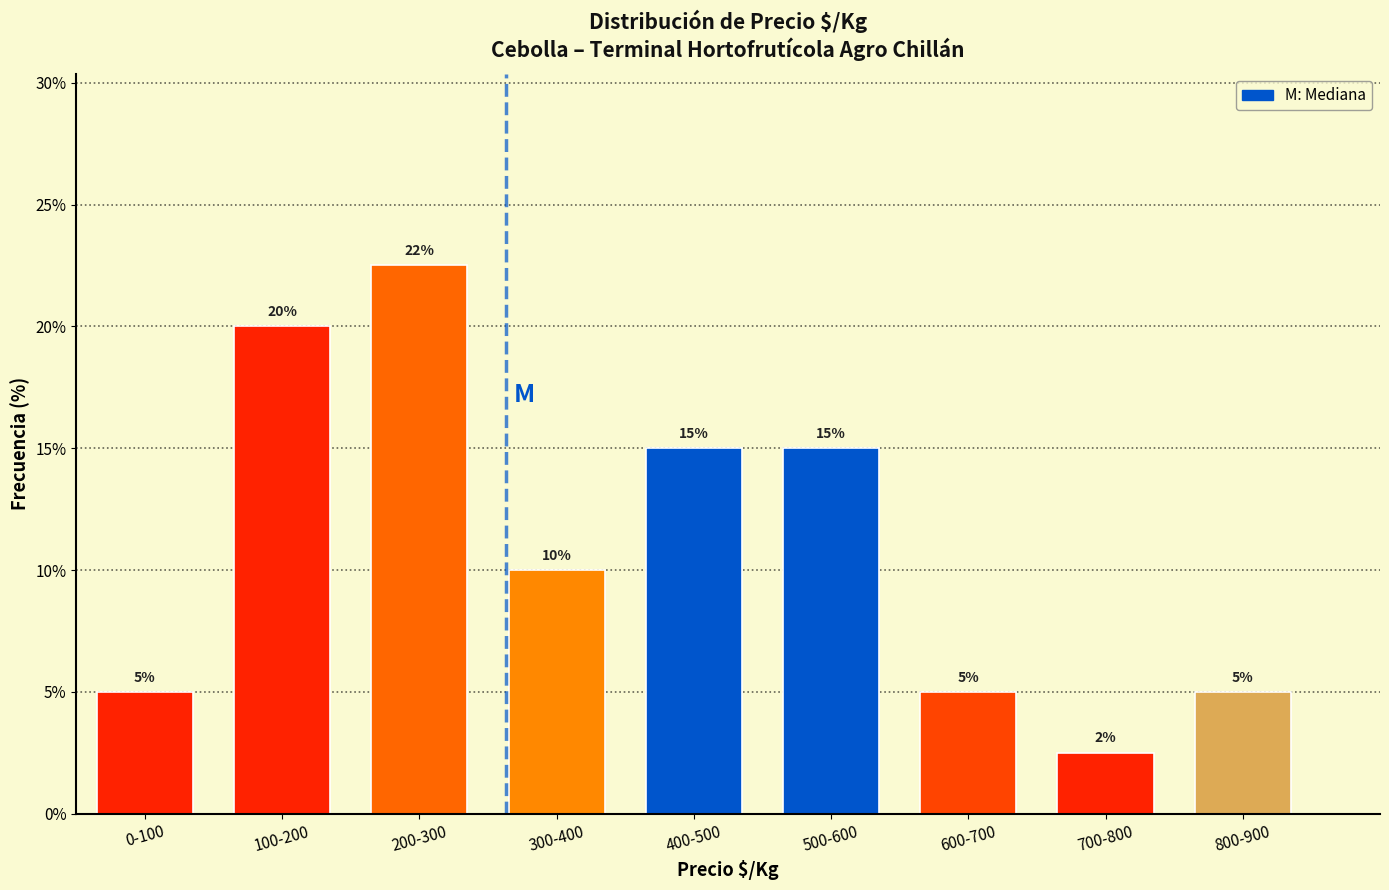

True or false: the data shows 2.5 at 700-800.

True